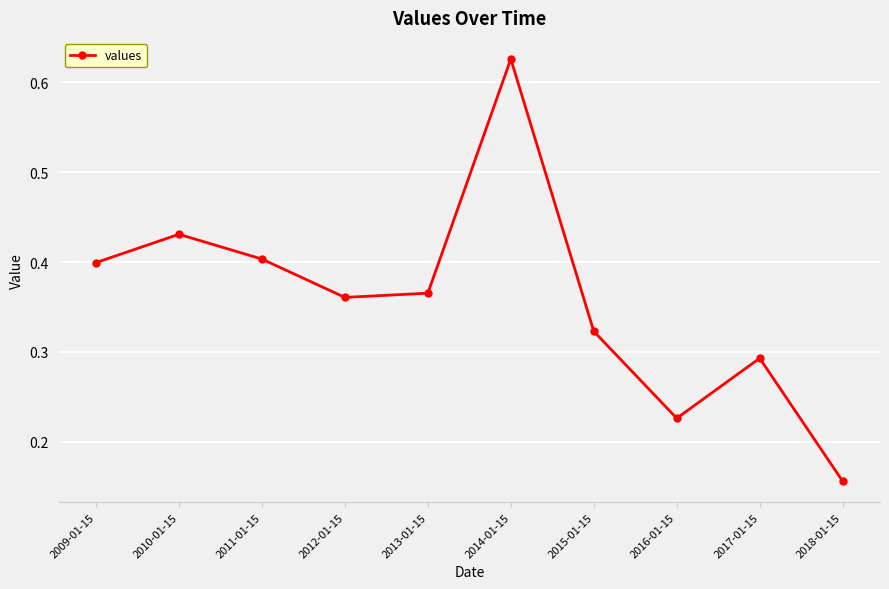

What position from the left is 2011-01-15?

3